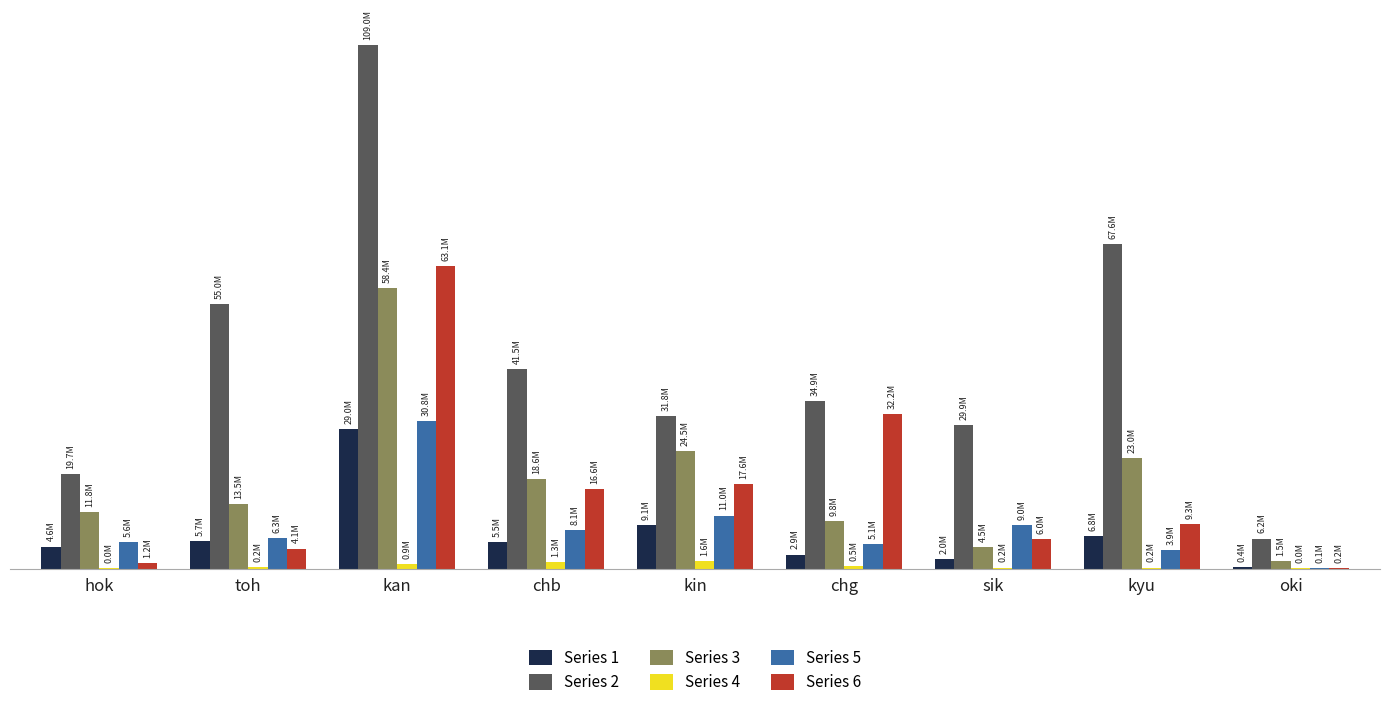

Are the bars horizontal?

No